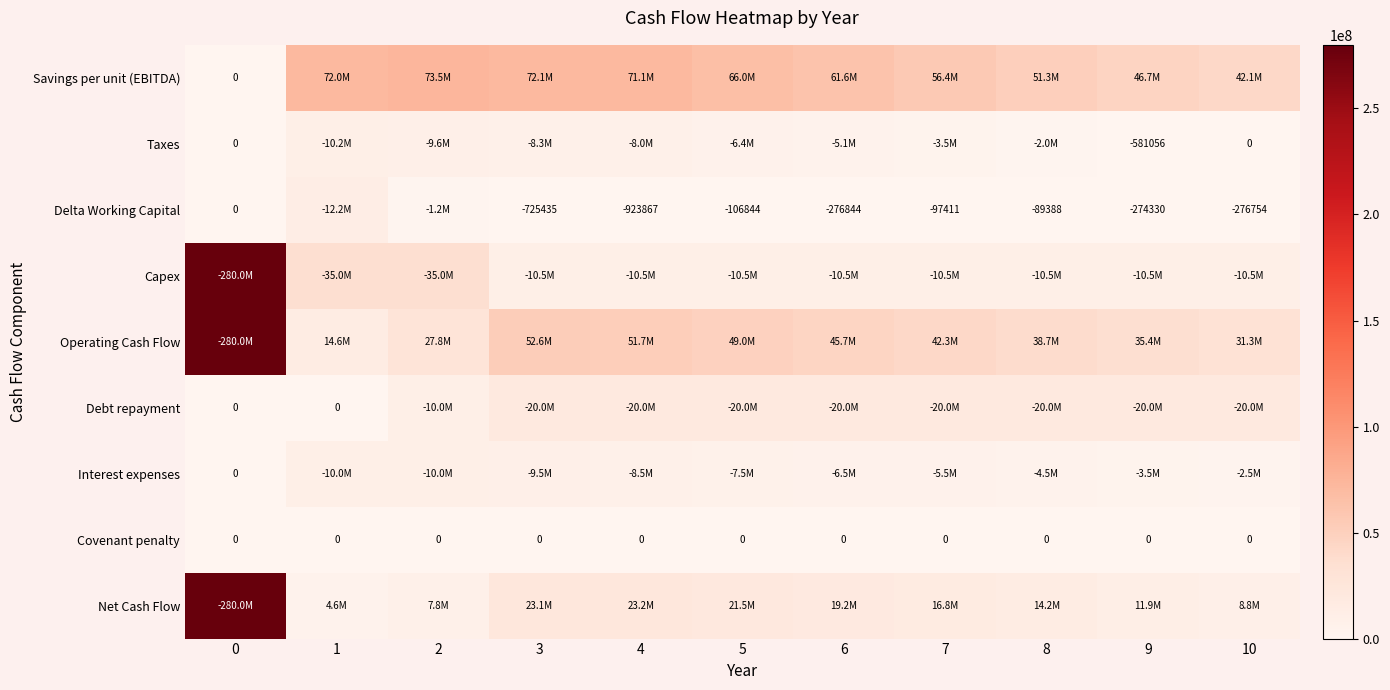

At how many categories does at least one series exceed 65211970?

6